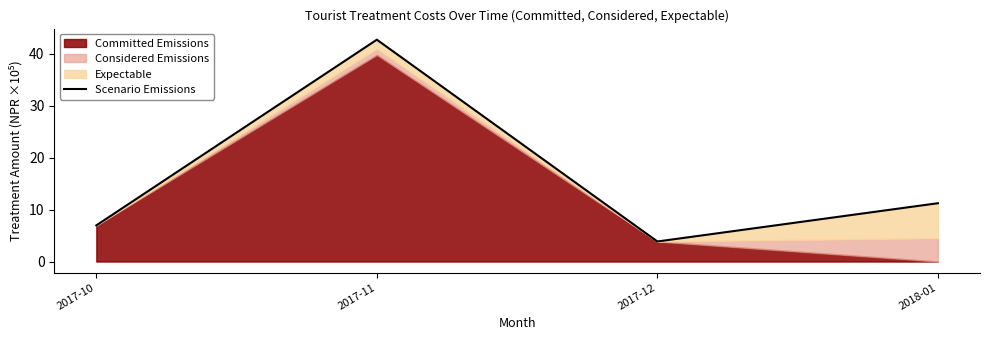

List the labels in order of value, smallest first.

2017-12, 2017-10, 2018-01, 2017-11